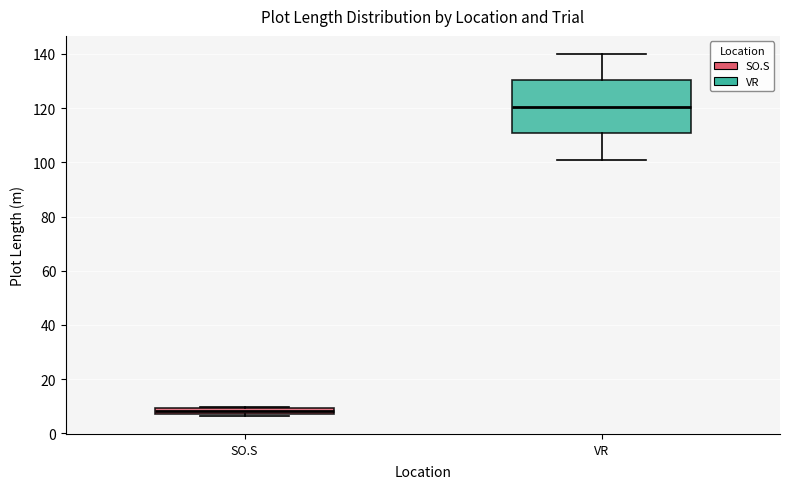

Which box's median line is the highest?

VR